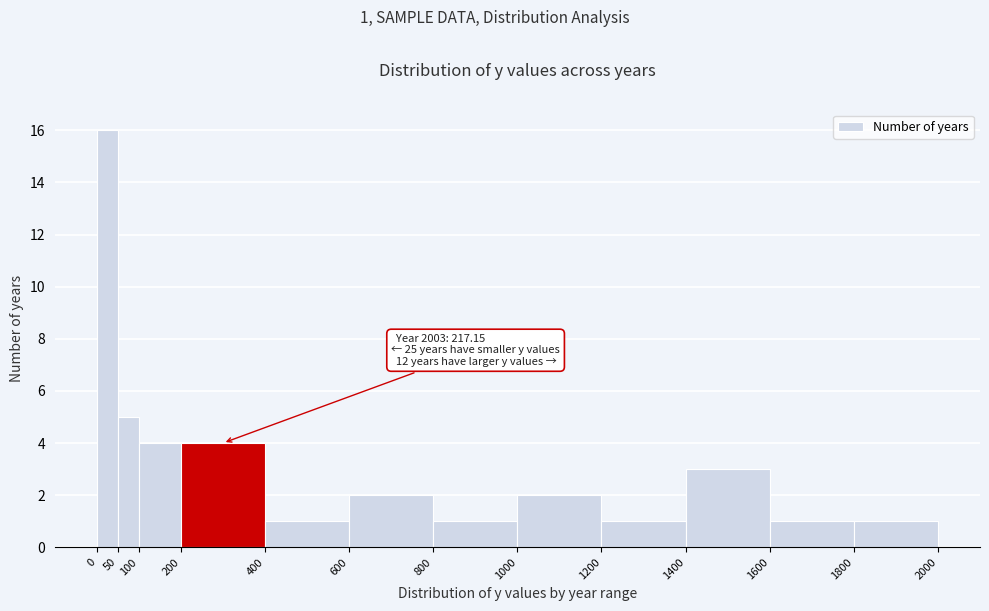

Over which range of the x-axis is the bar tallest?

0 to 50